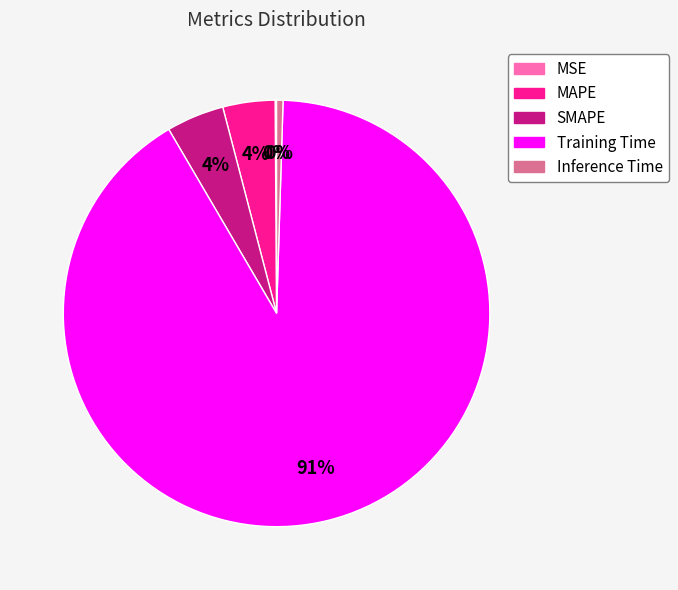

Which has a higher value, Training Time or SMAPE?

Training Time